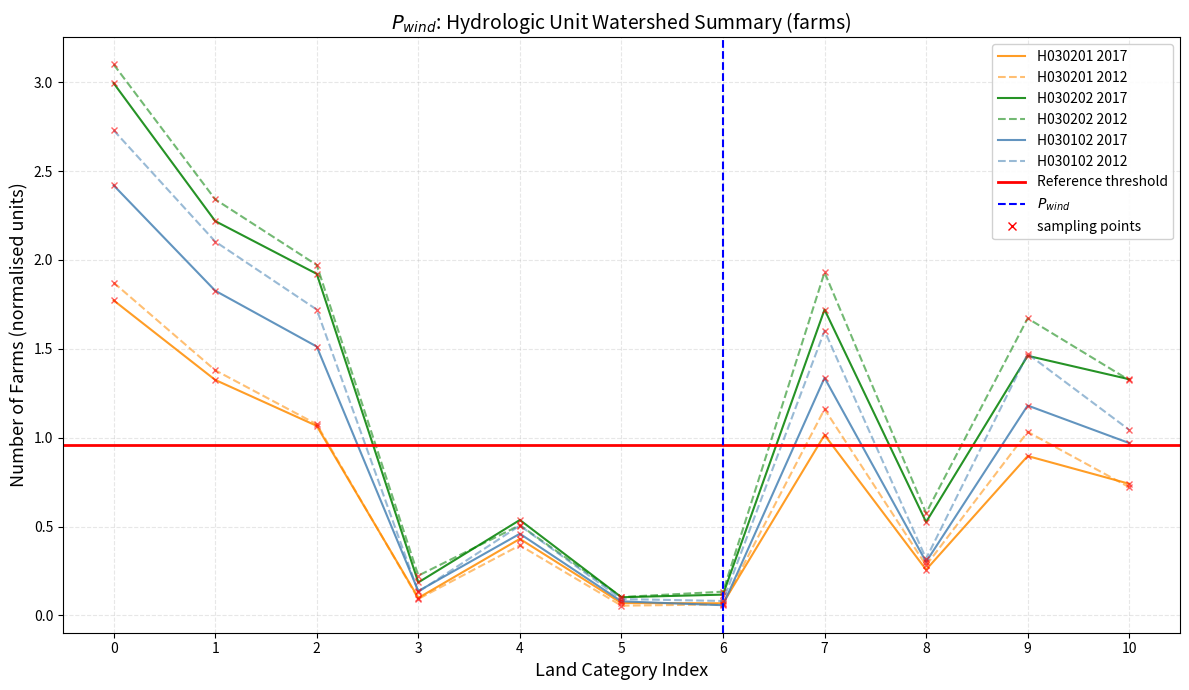

True or false: H030201 2017 and H030202 2012 cross at least once.

False